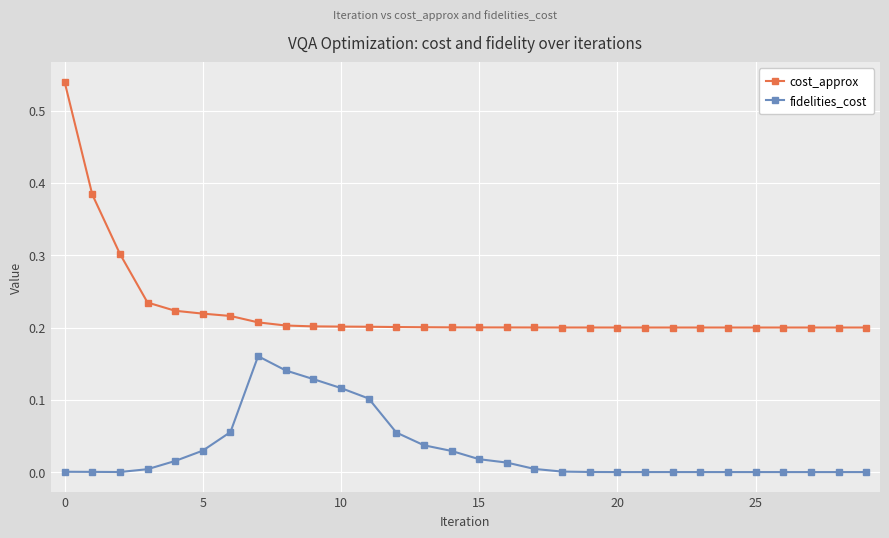

How many series are shown in this chart?

2